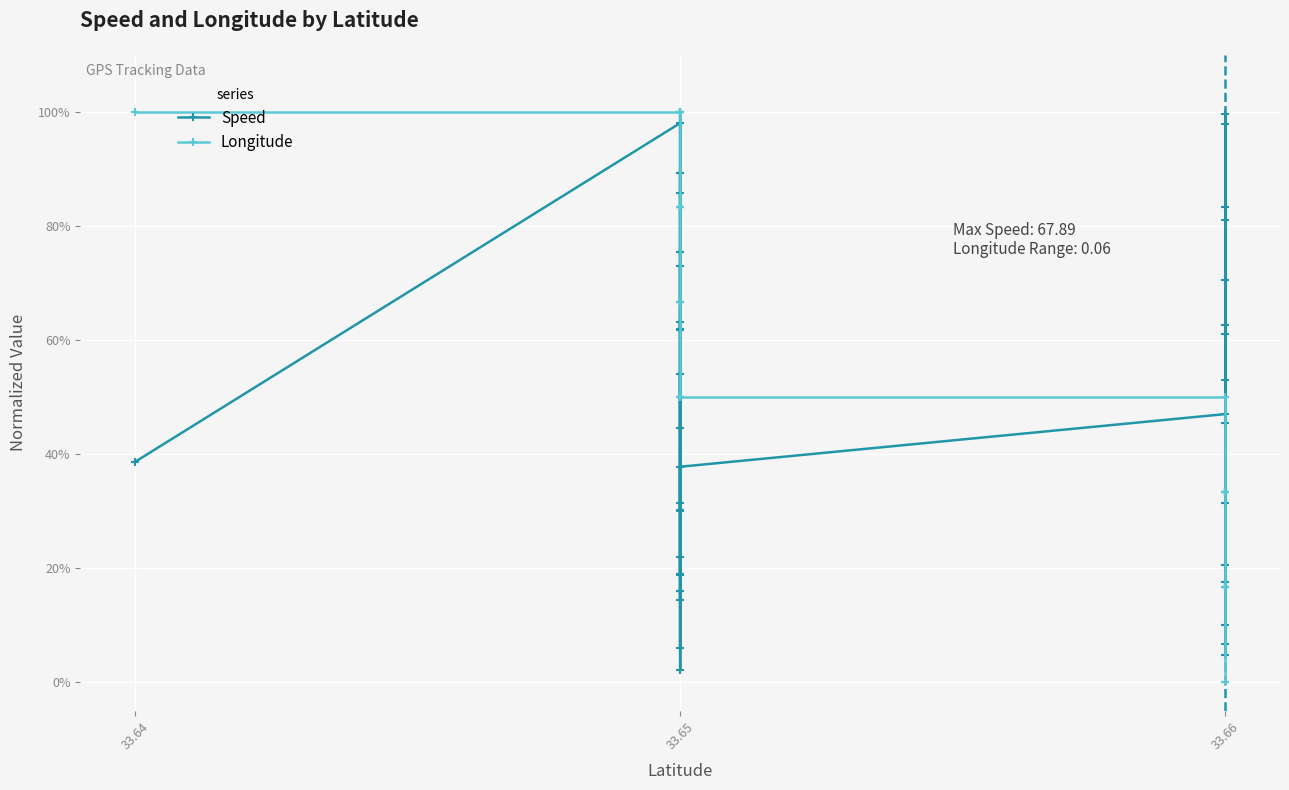

Reading left to right, extract all data points from this chart.

Speed: 0.4	1.0	0.8	0.6	0.2	0.2	0.1	0.9	0.6	0.7	0.0	1.0	0.9	0.2	0.2	0.2	0.3	0.5	0.4	0.3	0.6	0.1	0.3	0.4	0.5	0.8	0.2	0.5	0.6	0.0	0.6	0.2	0.1	1.0	1.0	0.8	0.3	0.1	0.7	0.5
Longitude: 1.0	1.0	1.0	1.0	1.0	1.0	1.0	0.8	0.8	0.8	0.8	0.8	0.8	0.7	0.7	0.7	0.7	0.7	0.7	0.5	0.5	0.5	0.5	0.5	0.5	0.3	0.3	0.3	0.3	0.3	0.3	0.3	0.2	0.2	0.2	0.2	0.2	0.2	0.0	0.0